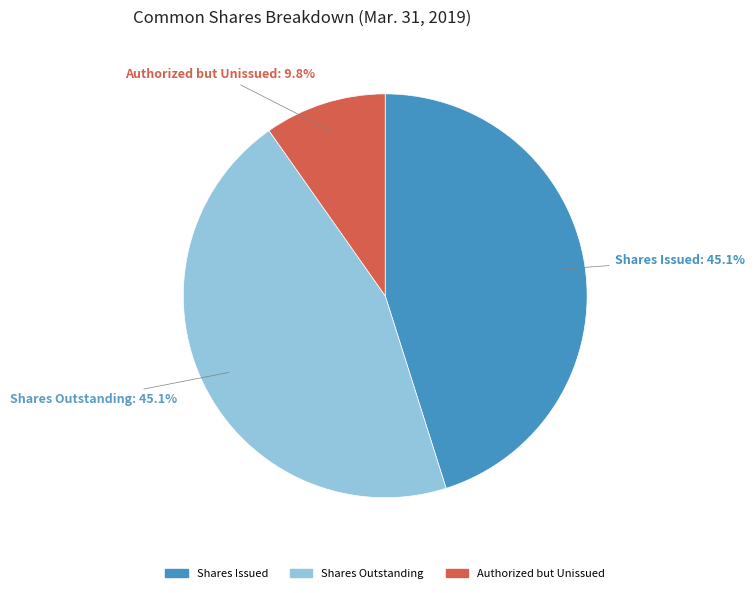

Is there a majority slice in this chart?

No